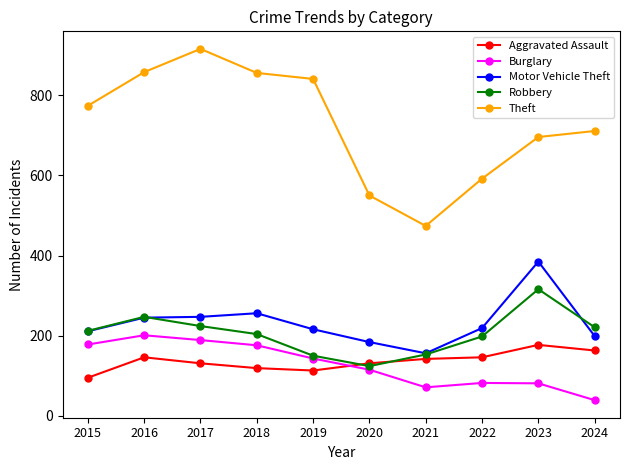

Is the value of Motor Vehicle Theft at 2023 greater than the value of Aggravated Assault at 2024?

Yes